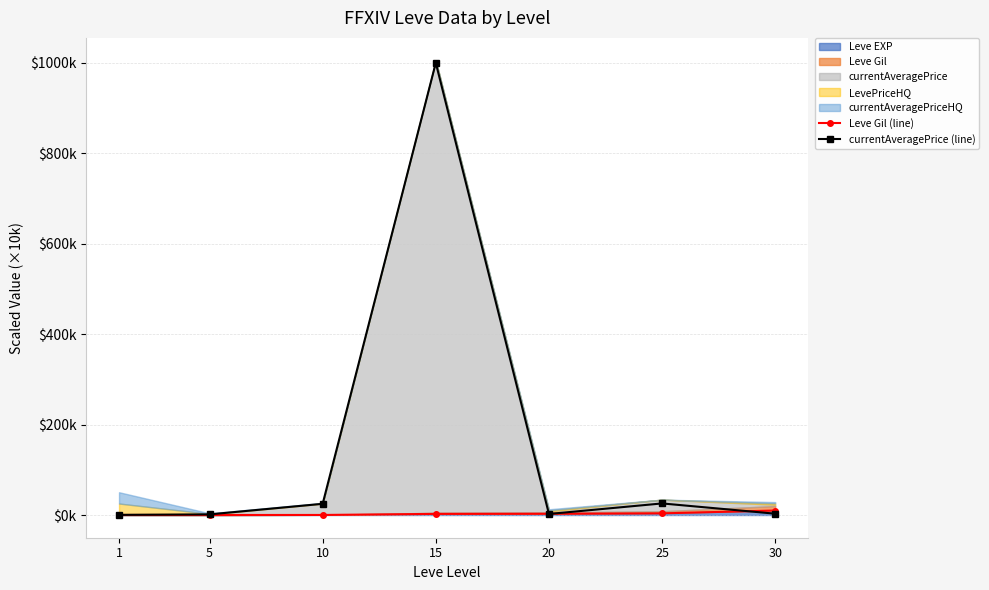

What is the approximate value of currentAveragePrice (line) at 1?

0.3